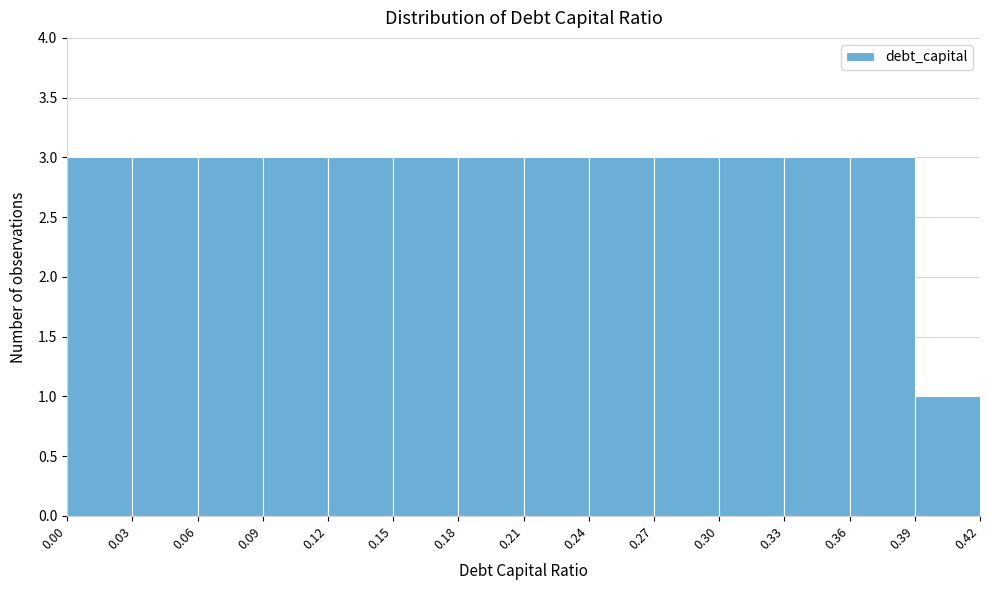

Reading left to right, transcribe this chart: for each bar, give the range it covers on the x-axis and its height. The values are not printed on the chart, so give them approximately, as read against the axis.

0.00 to 0.03: 3
0.03 to 0.06: 3
0.06 to 0.09: 3
0.09 to 0.12: 3
0.12 to 0.15: 3
0.15 to 0.18: 3
0.18 to 0.21: 3
0.21 to 0.24: 3
0.24 to 0.27: 3
0.27 to 0.30: 3
0.30 to 0.33: 3
0.33 to 0.36: 3
0.36 to 0.39: 3
0.39 to 0.42: 1